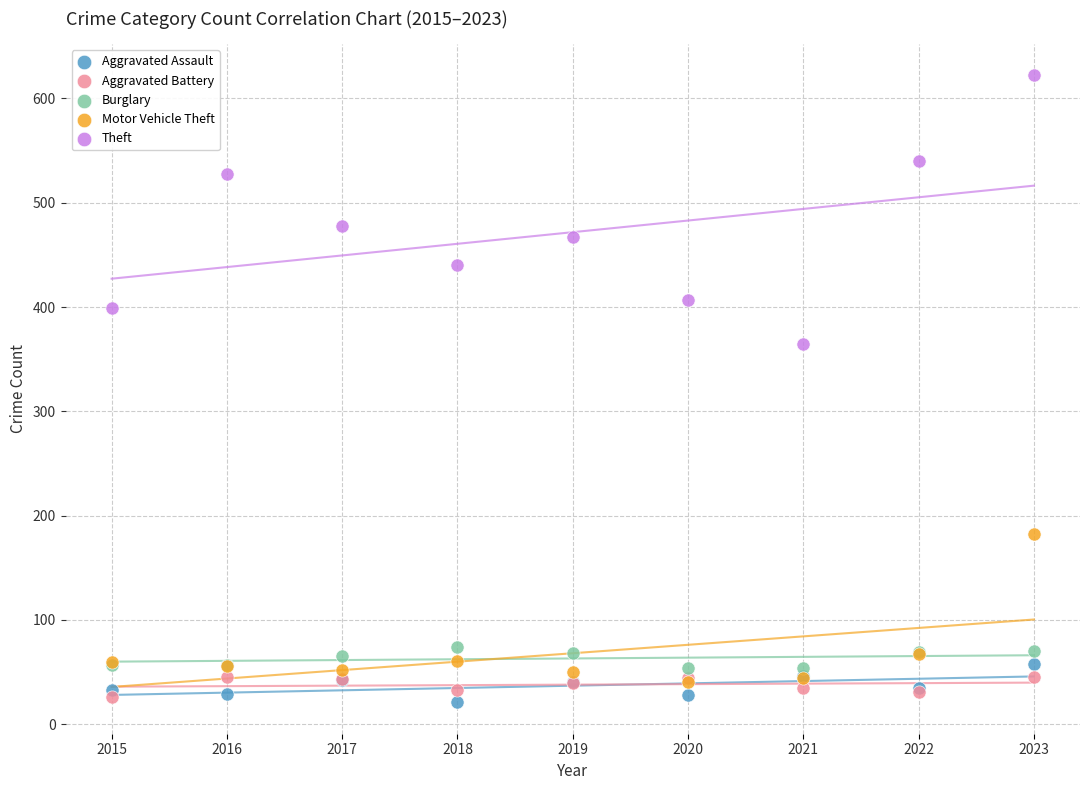

What are all the series names shown in the legend?

Aggravated Assault, Aggravated Battery, Burglary, Motor Vehicle Theft, Theft